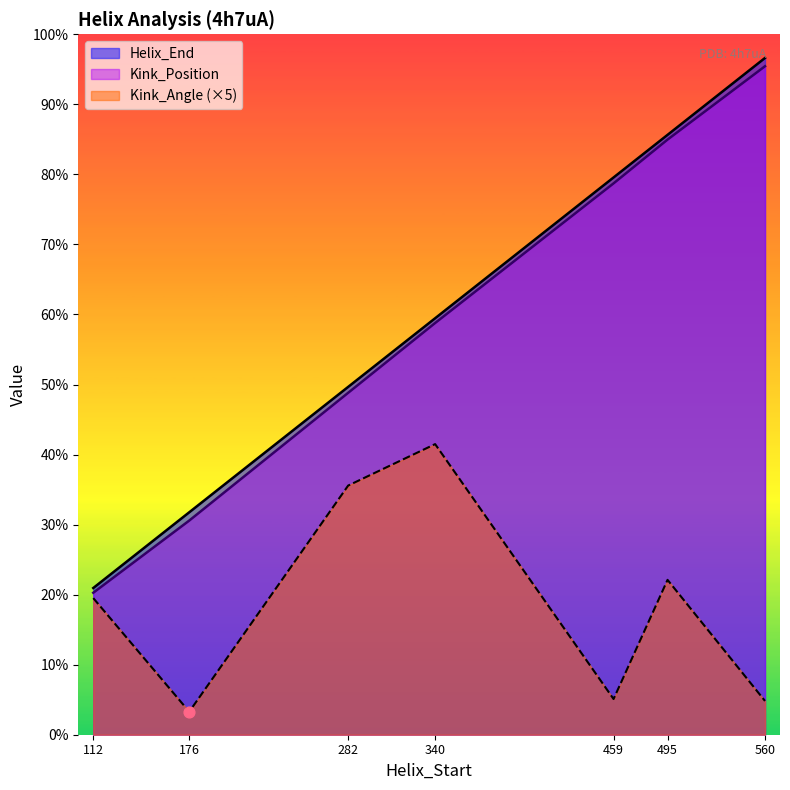

At which category is the sum across all series the highest?

560